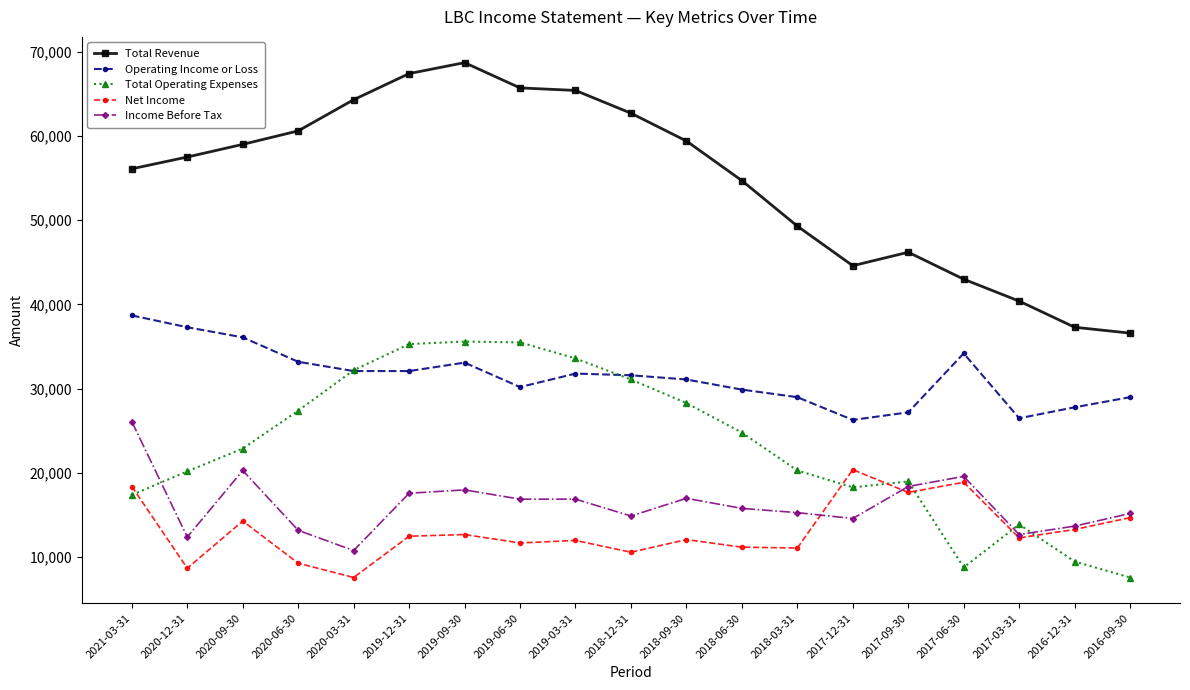

What position from the right is 2020-12-31?

18